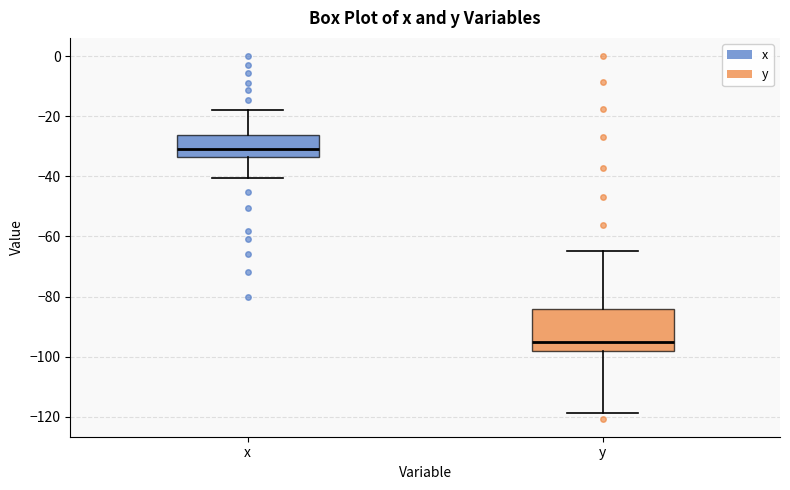

Where is the upper edge of the box for y on the y-axis? The values are not printed on the chart, so give them approximately, as read against the axis.

-84